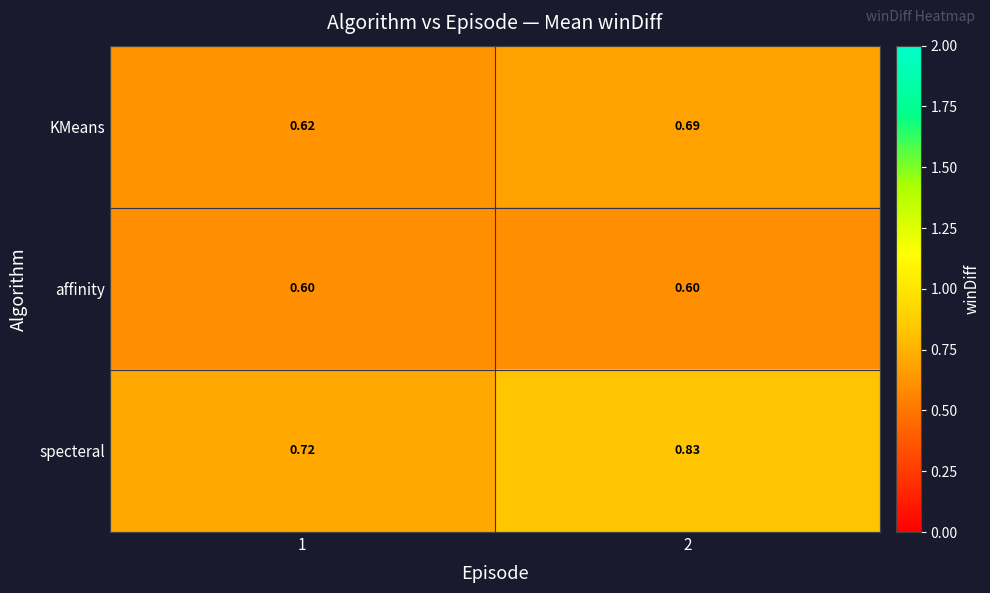

Which series has the largest range (max minus min)?

specteral